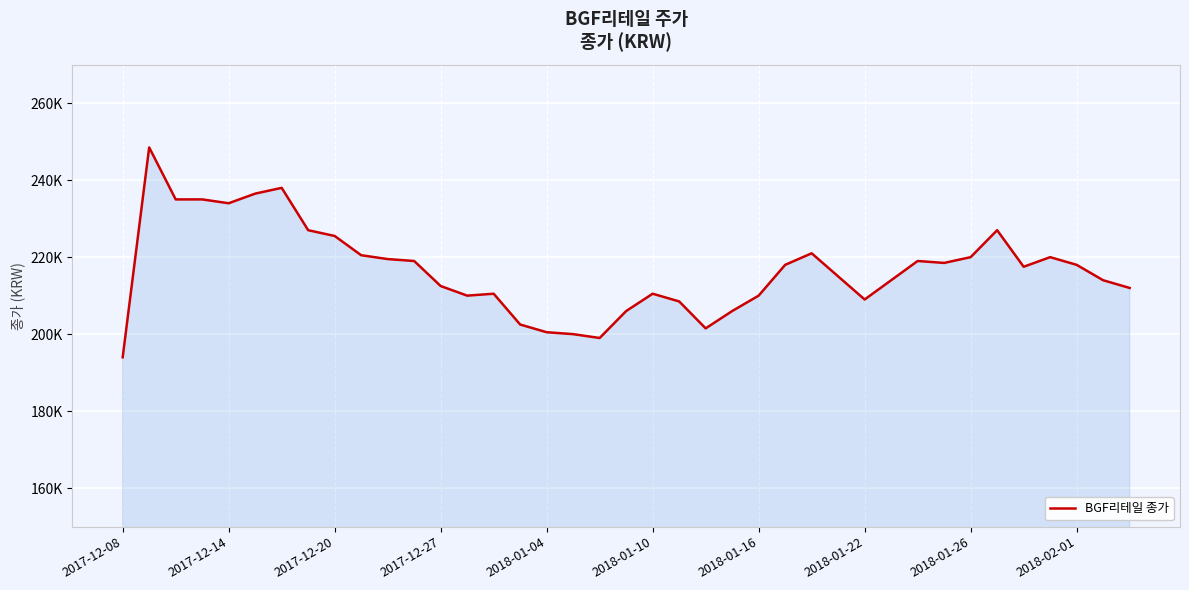

Is this an area chart (filled region under the line)?

Yes